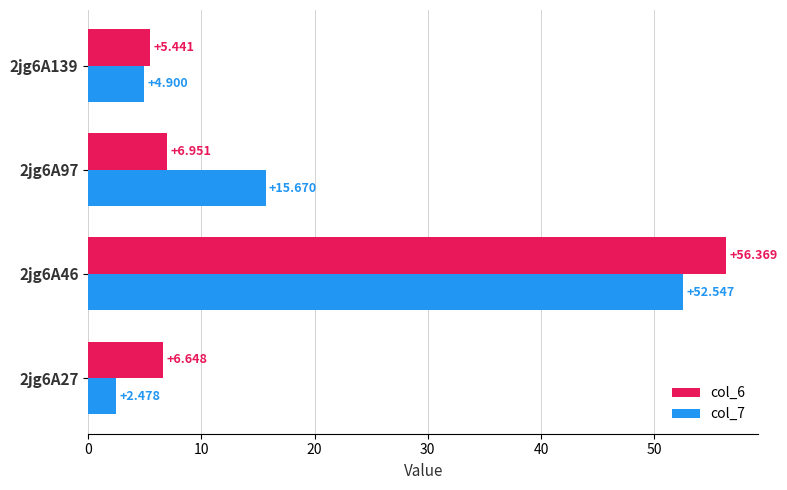

Is the value of col_6 at 2jg6A139 greater than the value of col_7 at 2jg6A27?

Yes